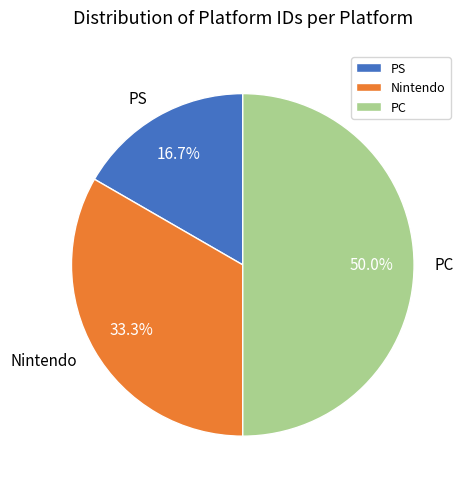

Is it true that PC is 39% of the pie?

False